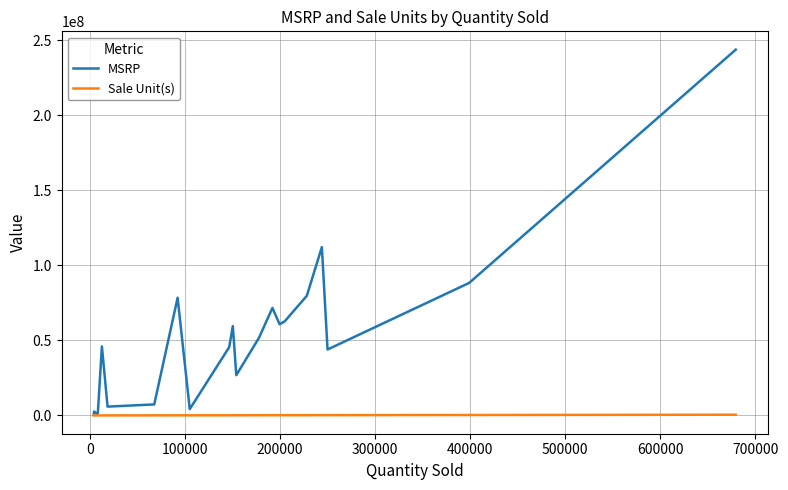

What is the average value of the MSRP series?

52084345.5